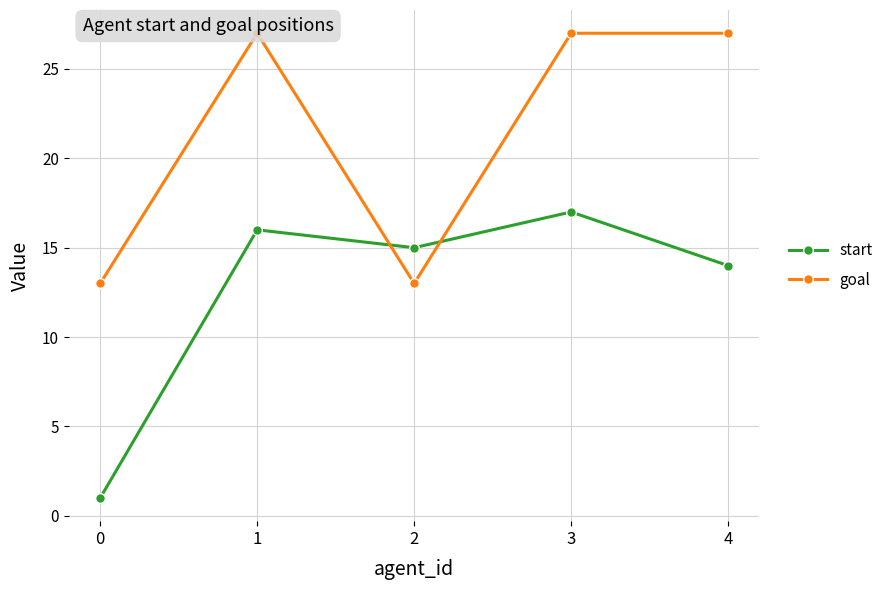

What are all the series names shown in the legend?

start, goal